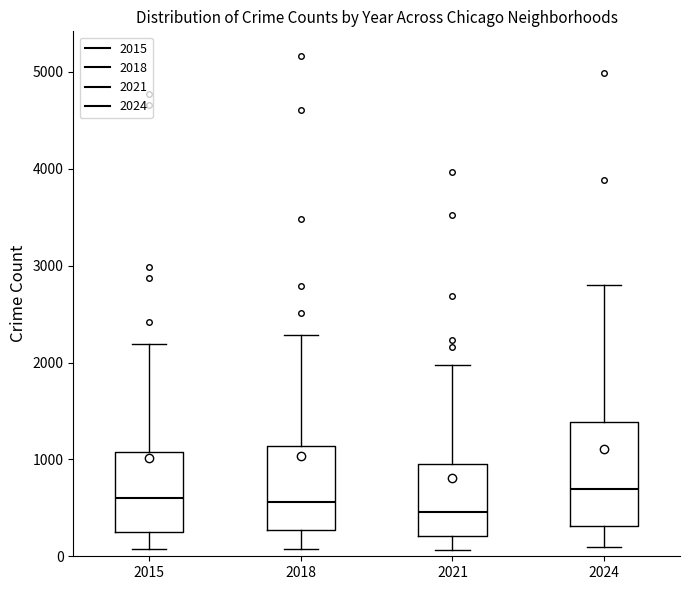

Which box's median line is the highest?

2024